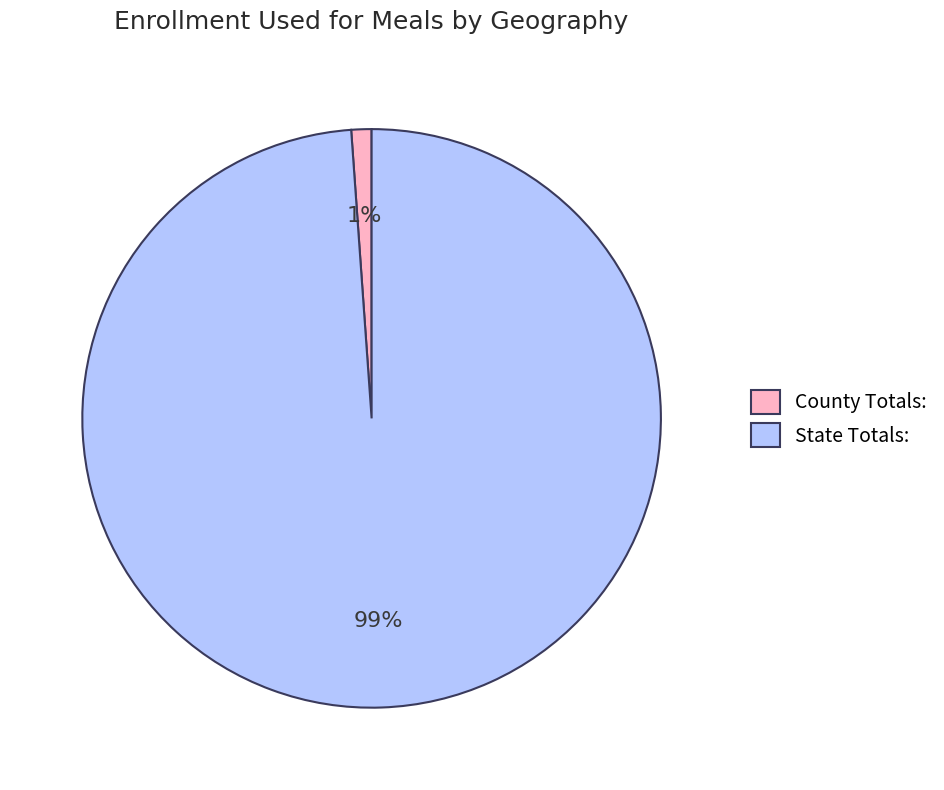

Is it true that State Totals: is 89% of the pie?

False